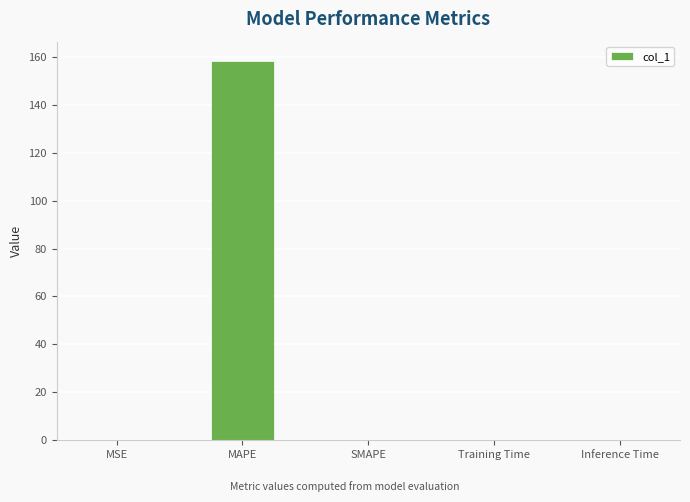

Is it true that the value at MAPE is 226.0?

False